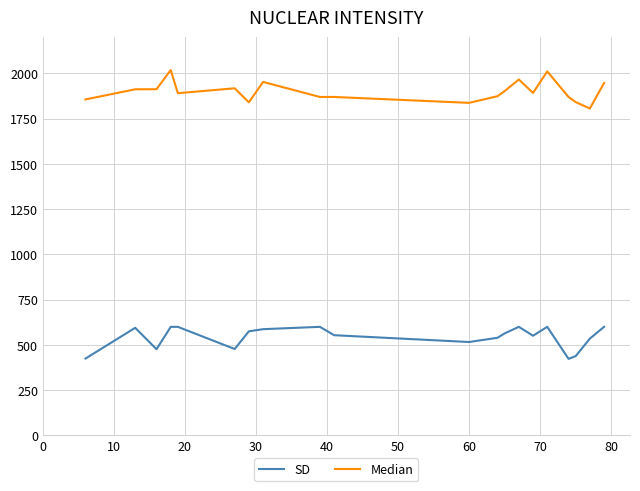

What is the difference between the maximum and second lowest values in the SD series?

175.2